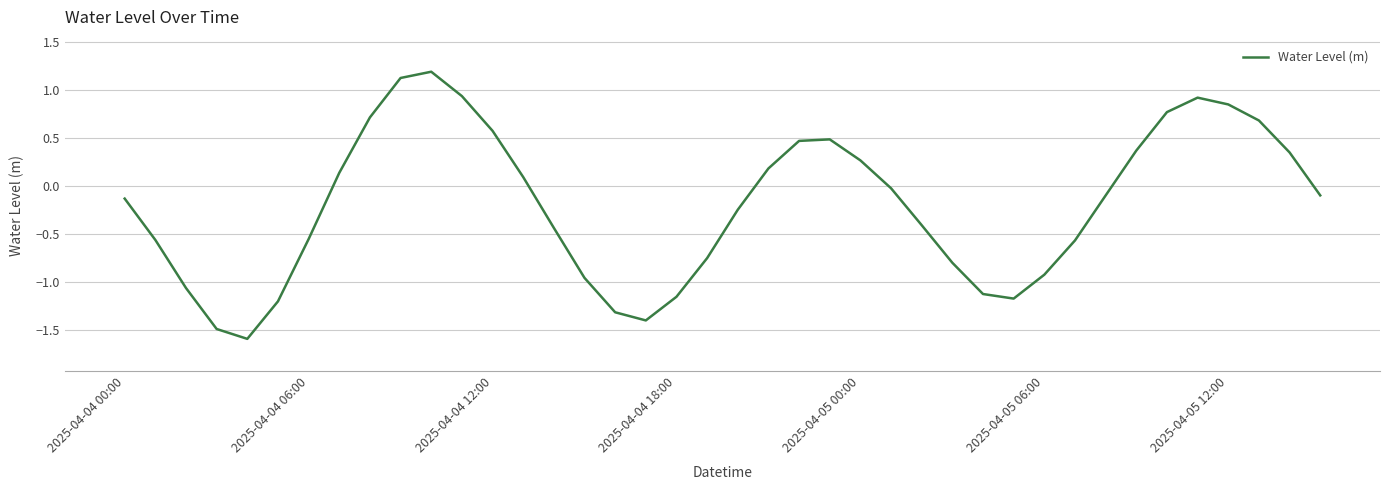

What is the difference between the maximum and minimum values?

2.8